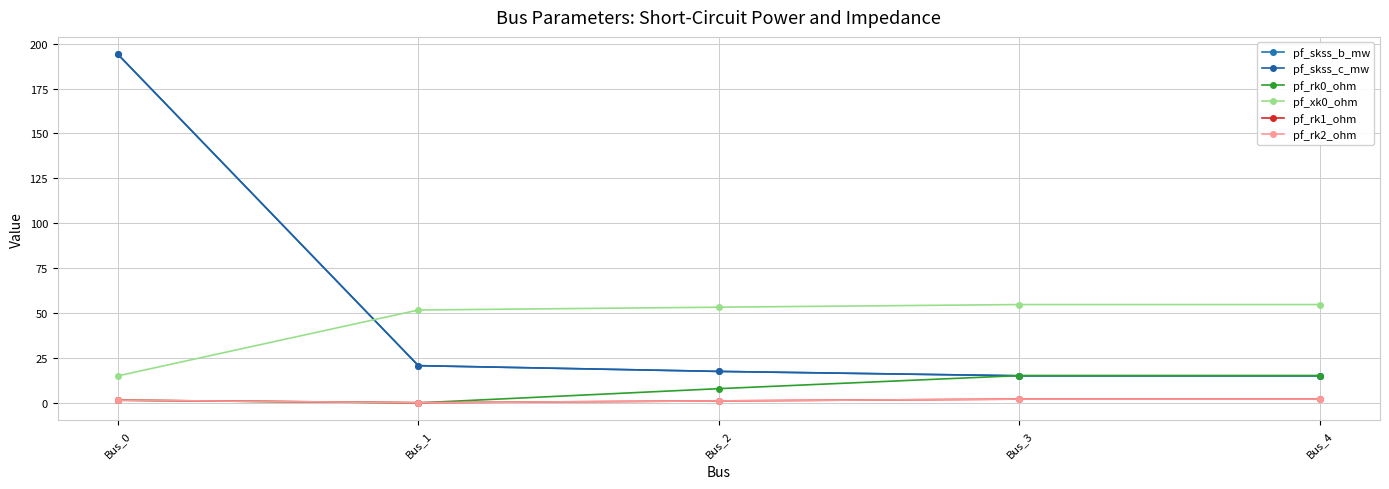

The value of pf_skss_c_mw at Bus_1 is 5.0. True or false?

False